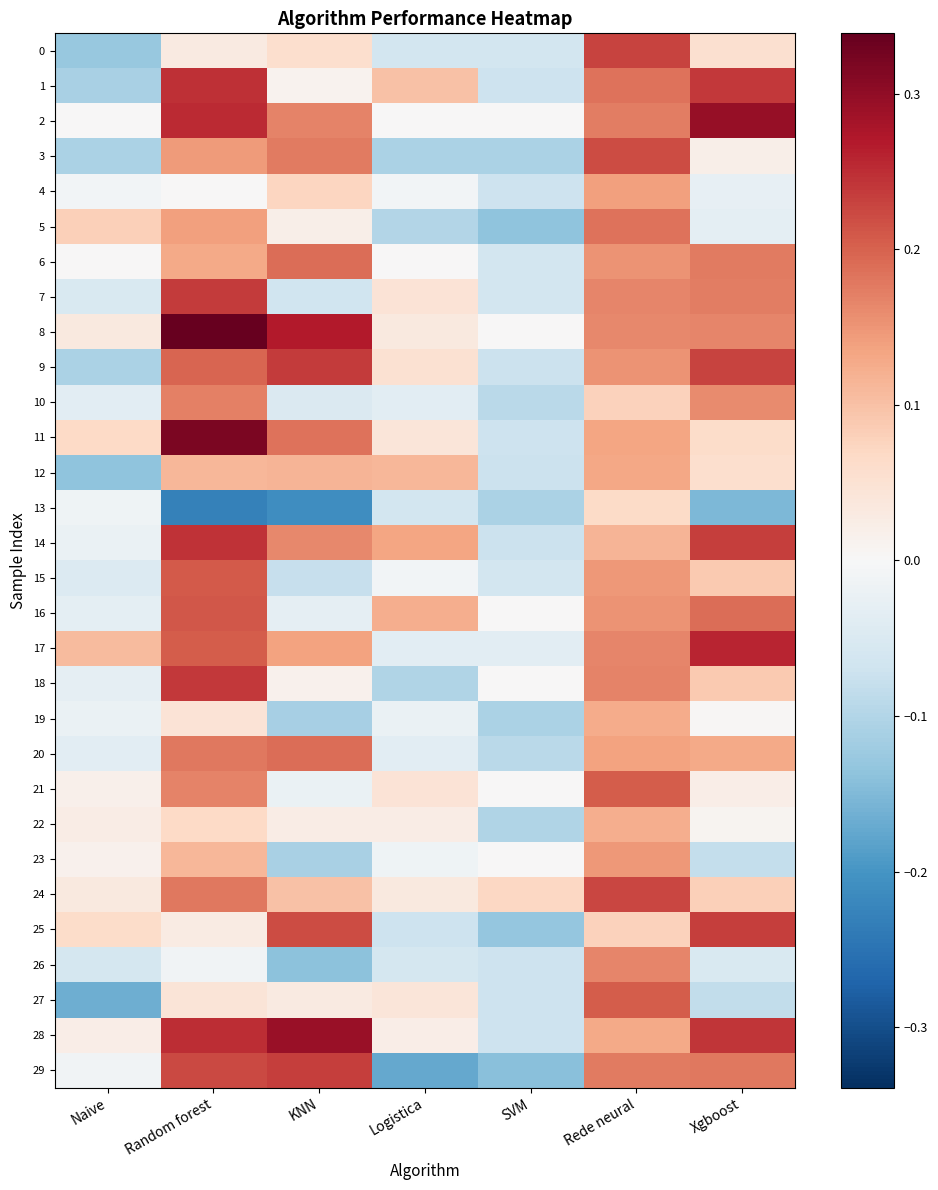

At which category is the sum across all series the highest?

Rede neural